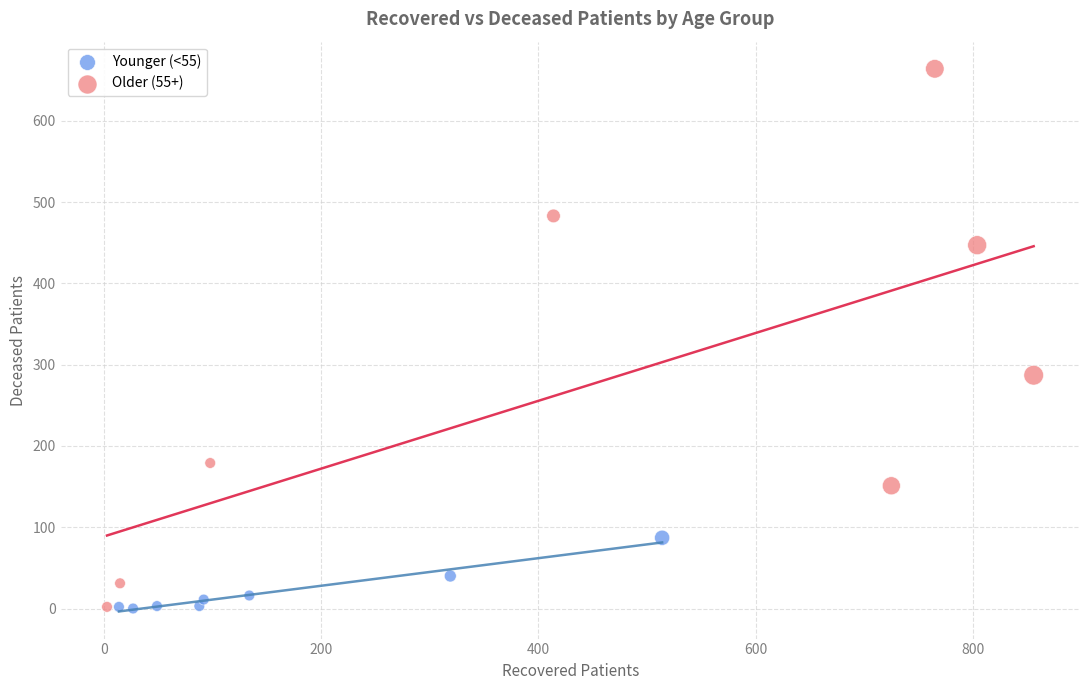

Which series has the widest spread of Y values?

Older (55+)